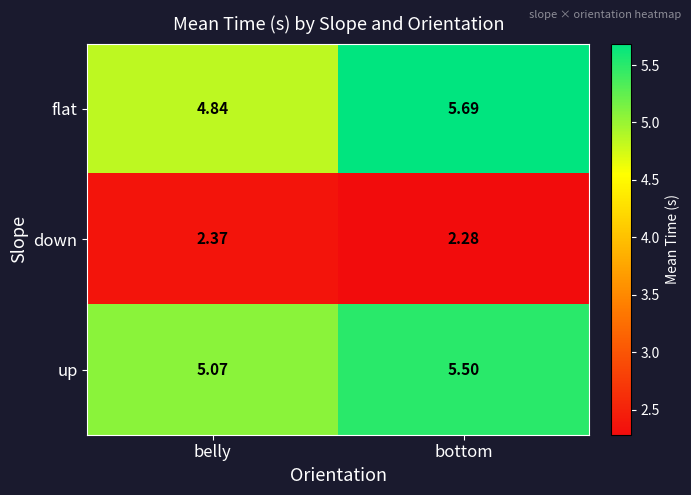

How many data points does each series have?

2